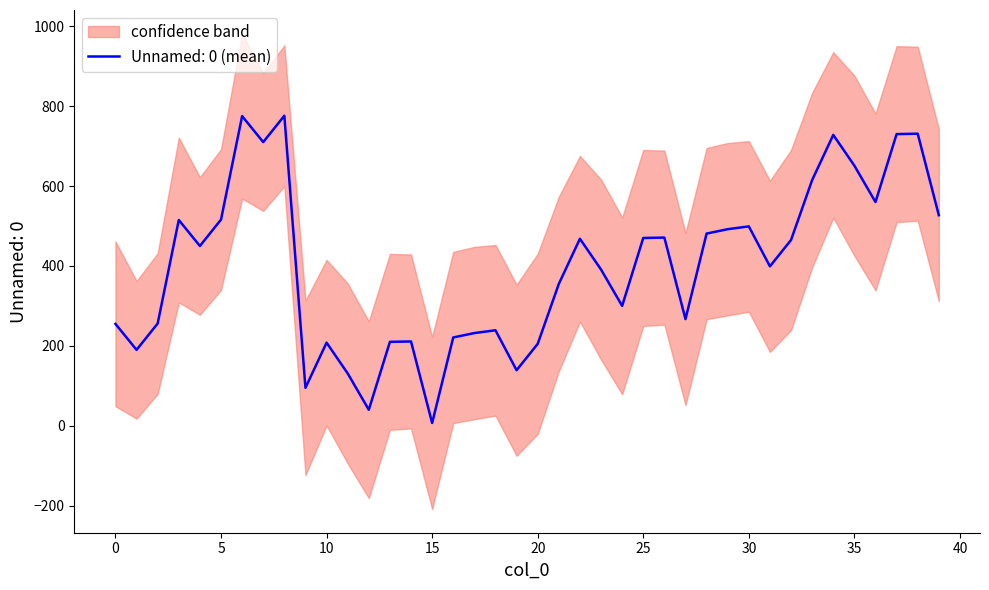

Between 9 and 37, which is larger?

37